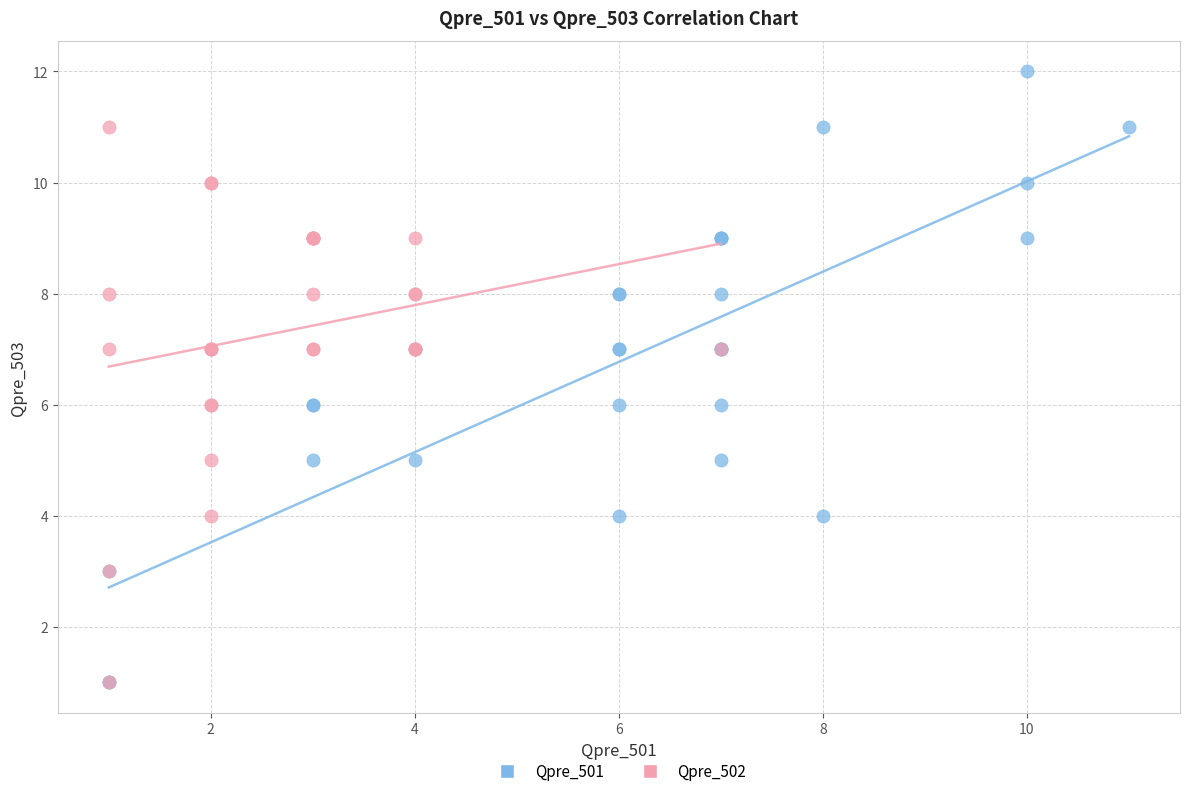

Which series has the largest Y range (max minus min)?

Qpre_501